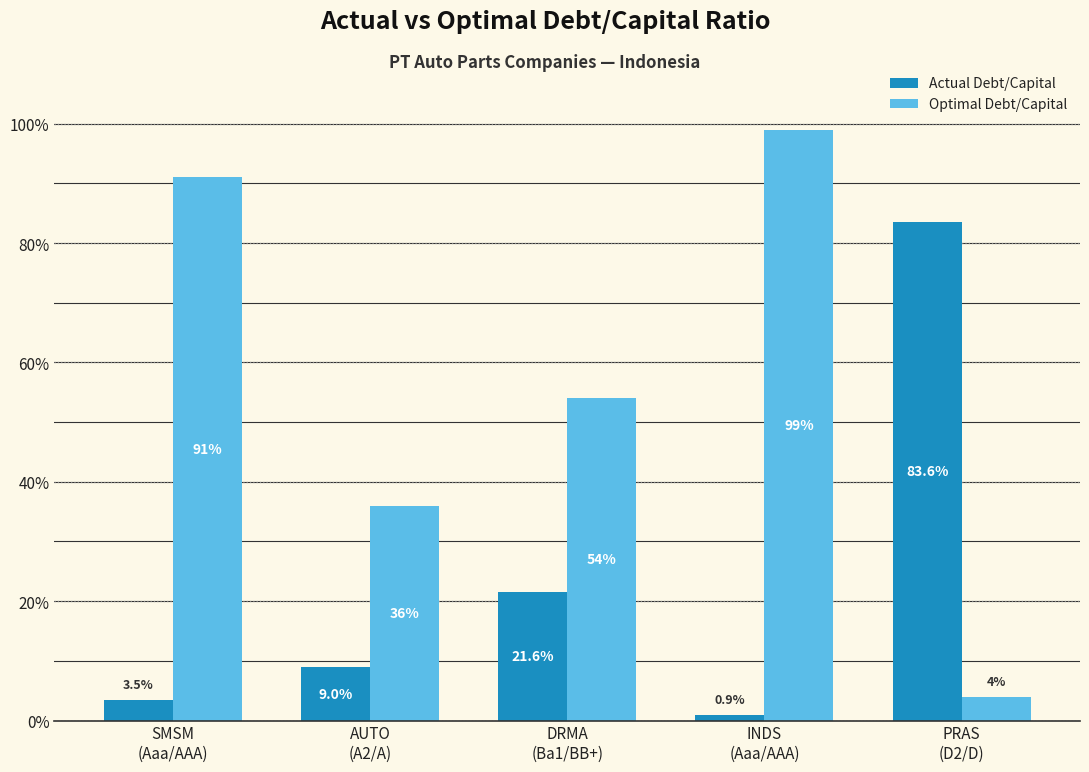

Does the chart contain any negative values?

No